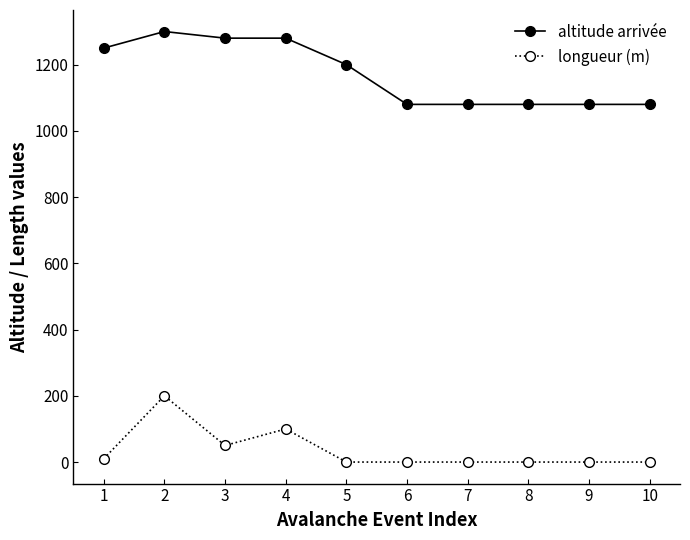

How many lines are shown in the chart?

2